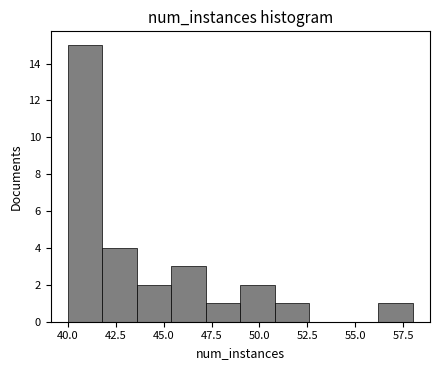

Read against the x-axis, roughly where is the centre of the tallest bar?

41.0